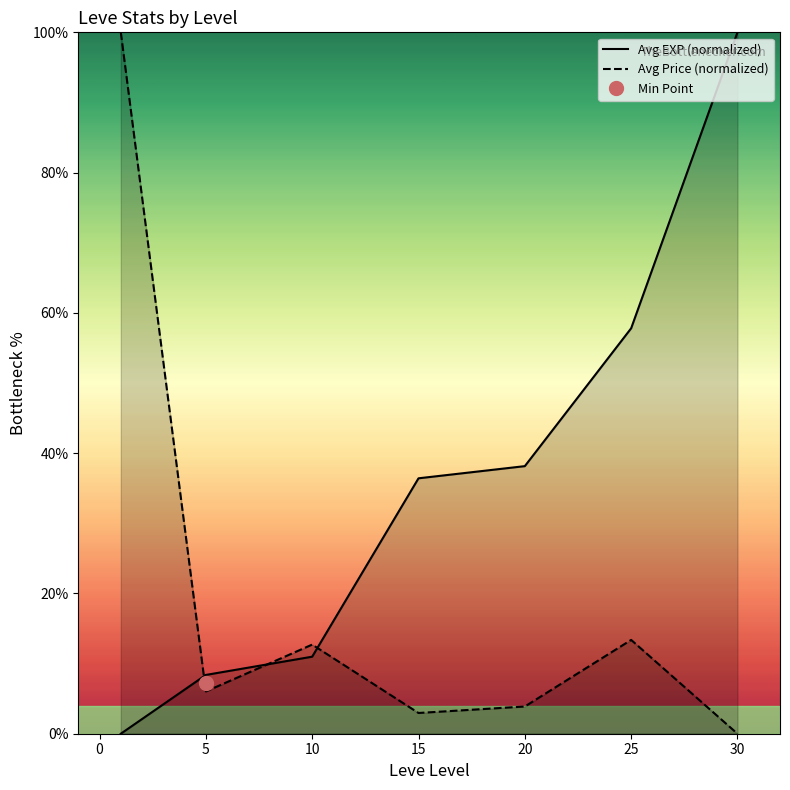

What is the maximum value for Avg EXP (normalized)?

100.0